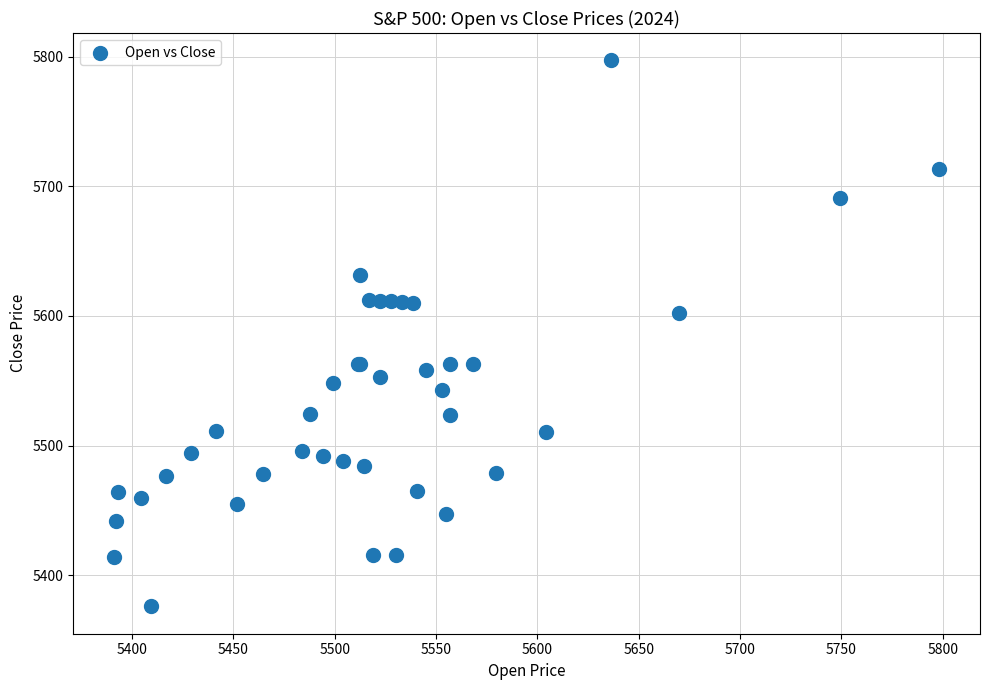

What Y value in the scatter plot is closest to 5586?

5602.3